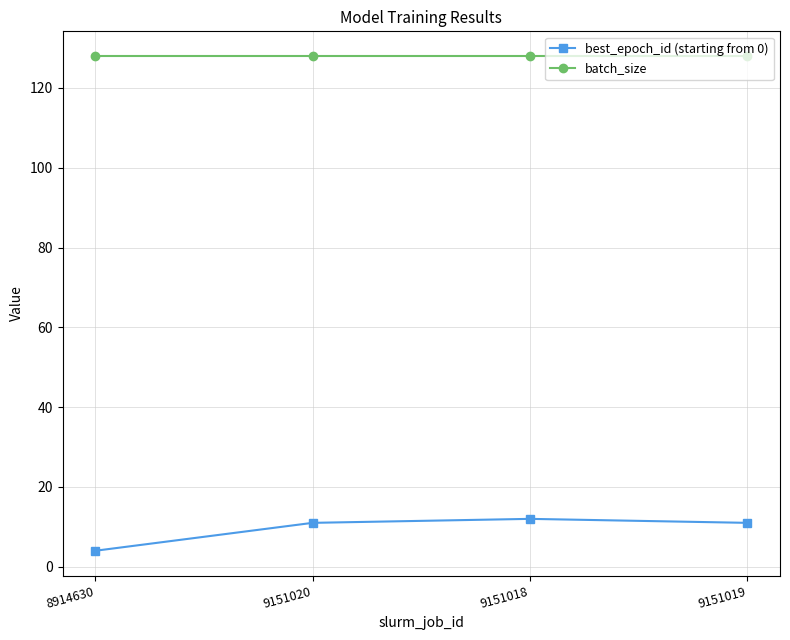

The best_epoch_id (starting from 0) series shows 6 at 9151018. True or false?

False